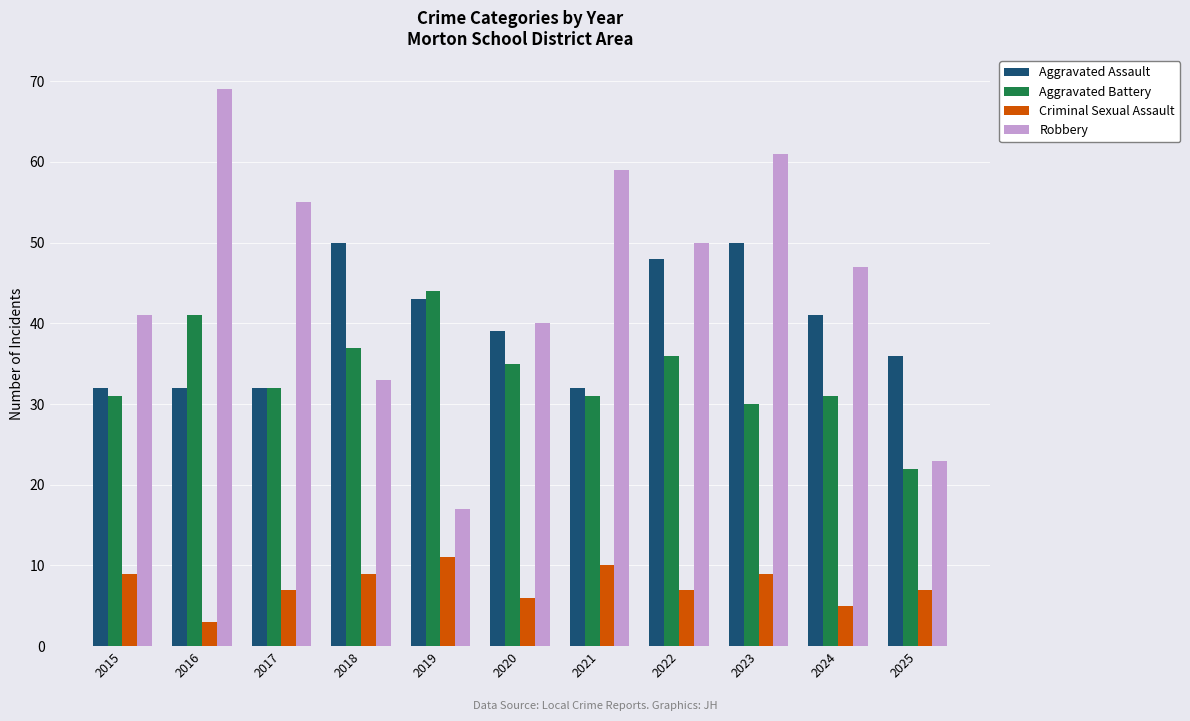

Which label corresponds to the smallest value in the chart?

2016